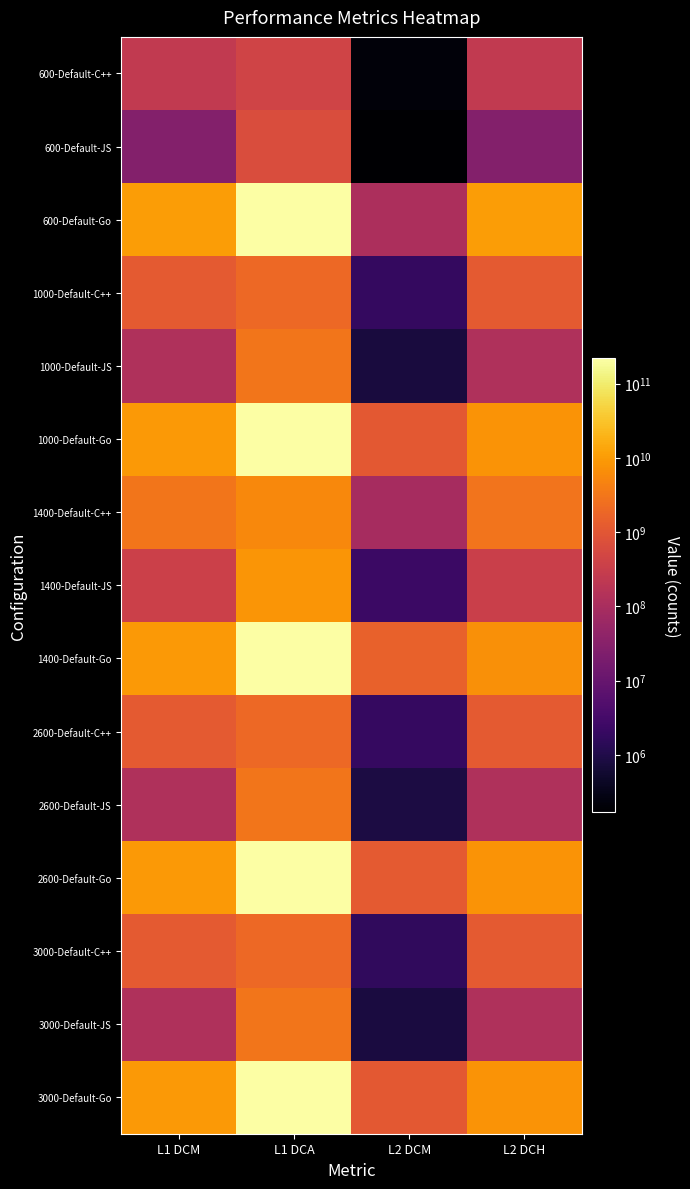

How many data points does each series have?

4